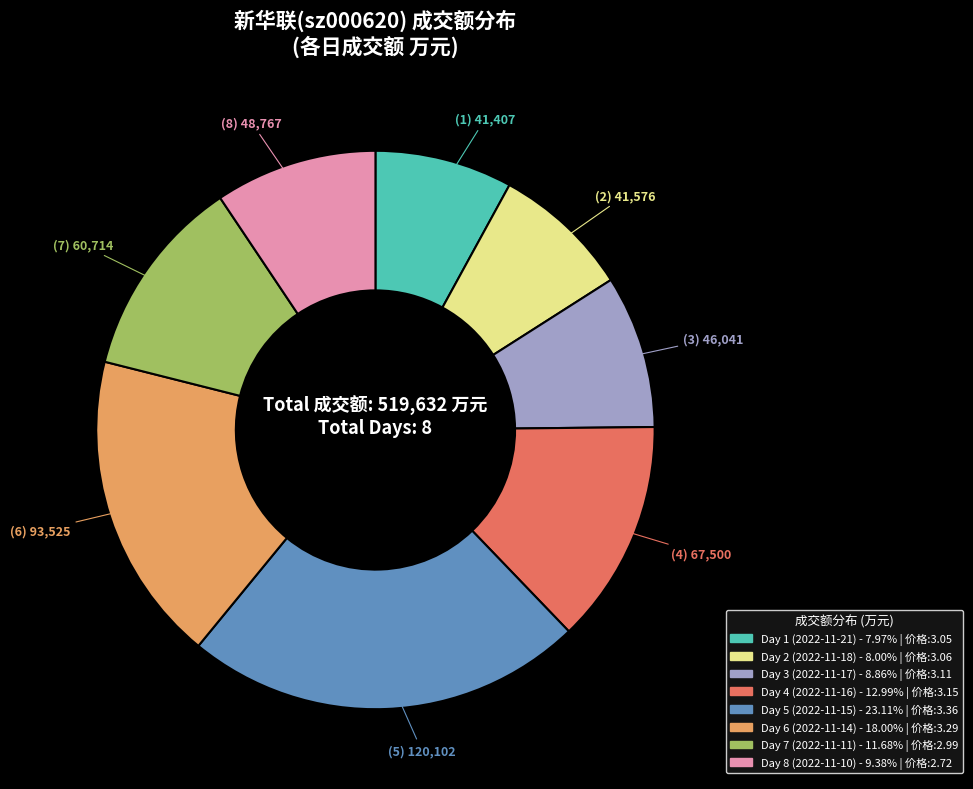

Is there a majority slice in this chart?

No